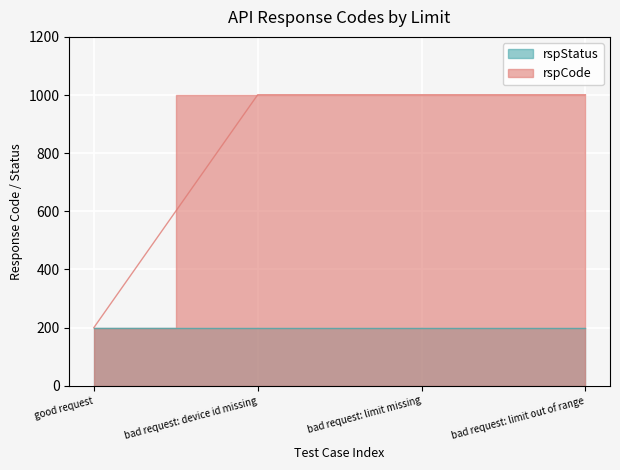

How many data points does each series have?

4